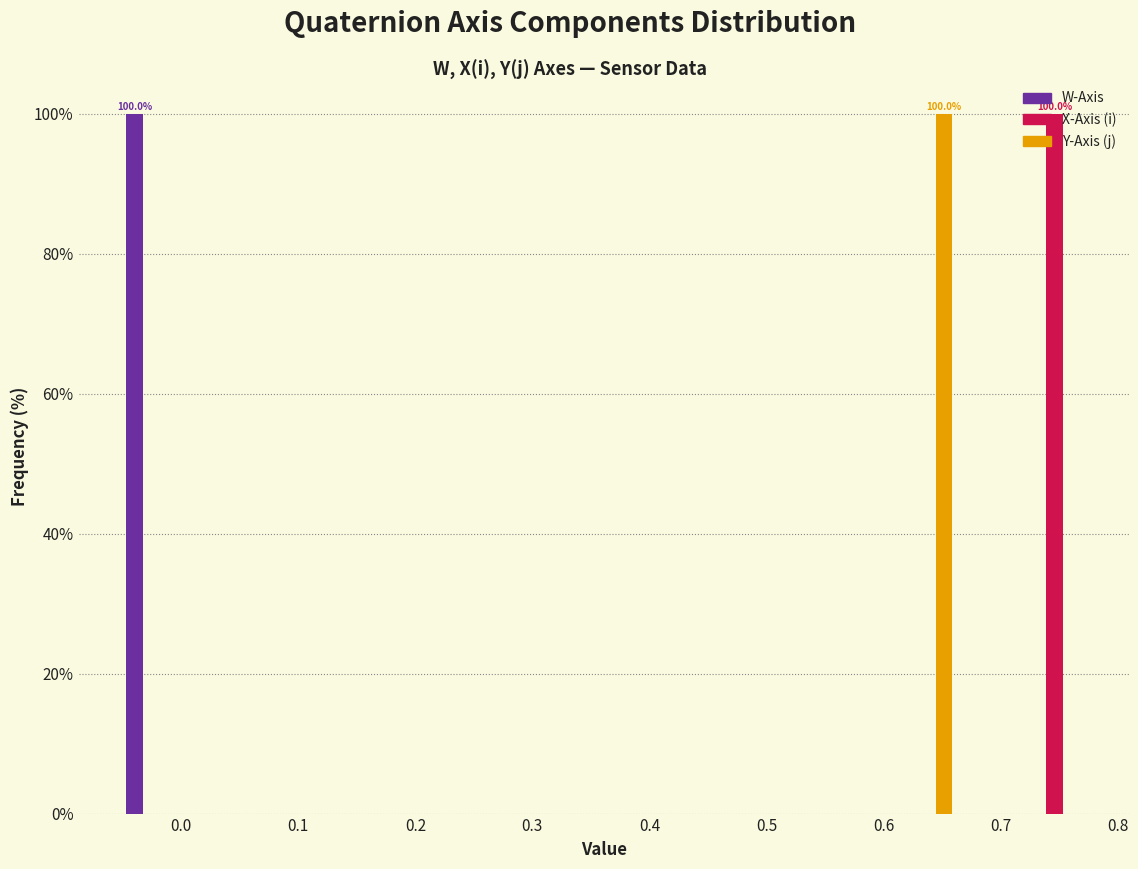

In the X-Axis (i) series, which range on the x-axis has the tallest bar?

0.72 to 0.77